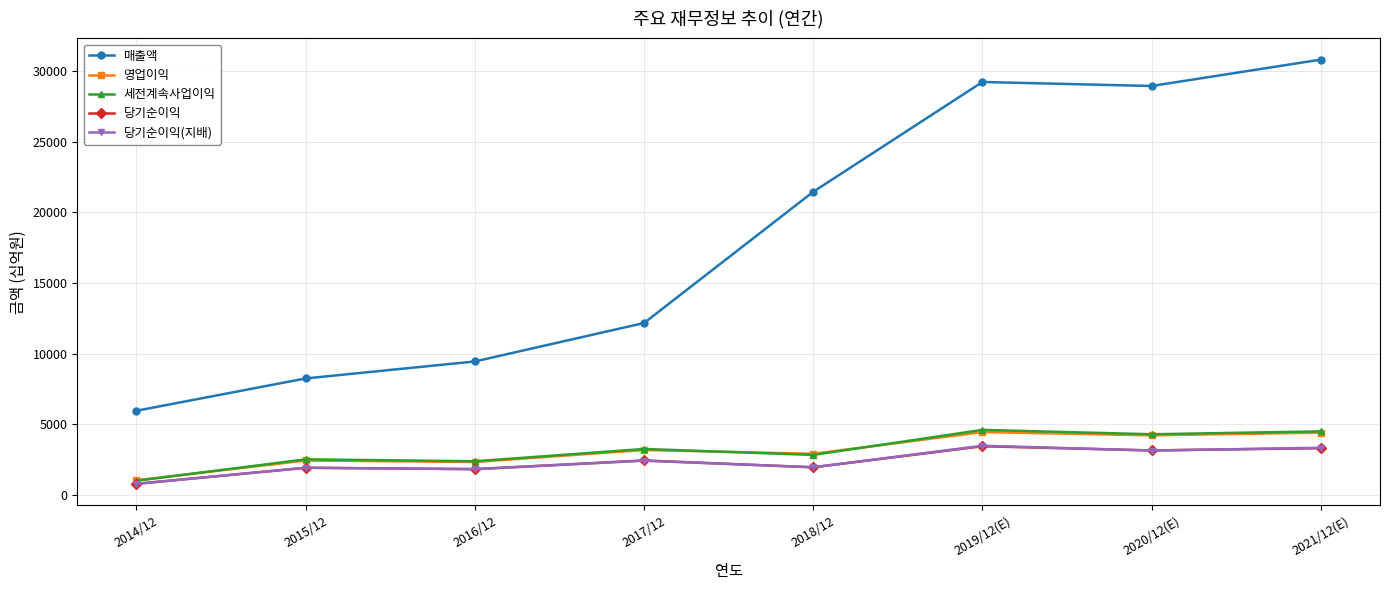

True or false: 당기순이익(지배) and 매출액 cross at least once.

False